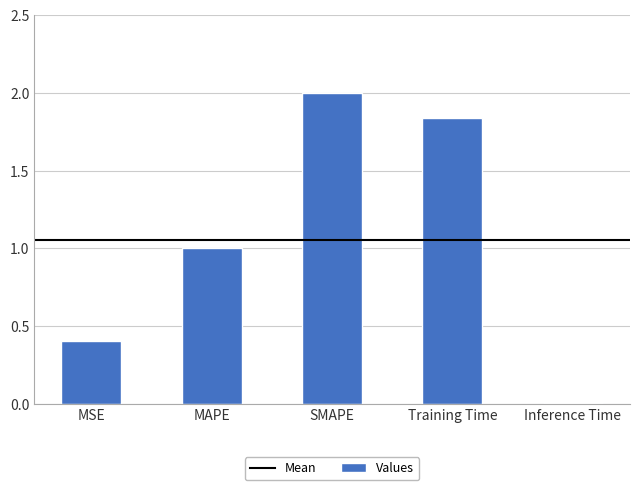

Are the bars horizontal?

No